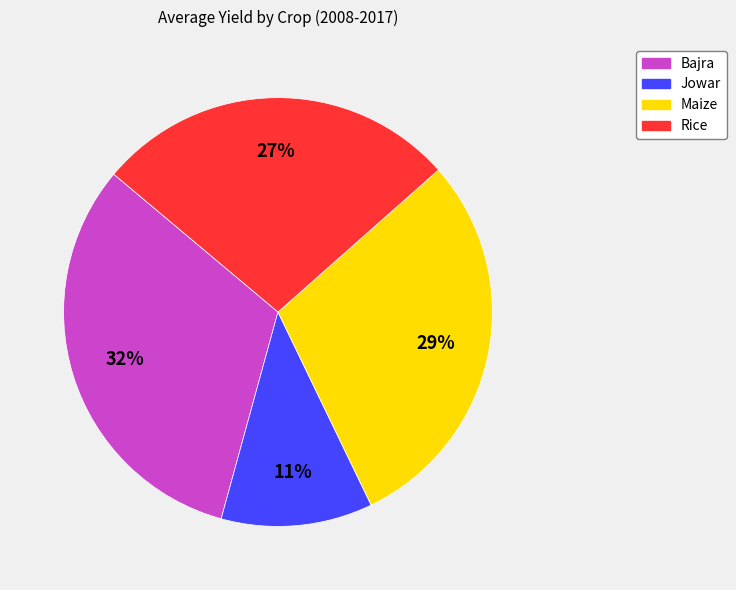

How many slices are in this pie chart?

4